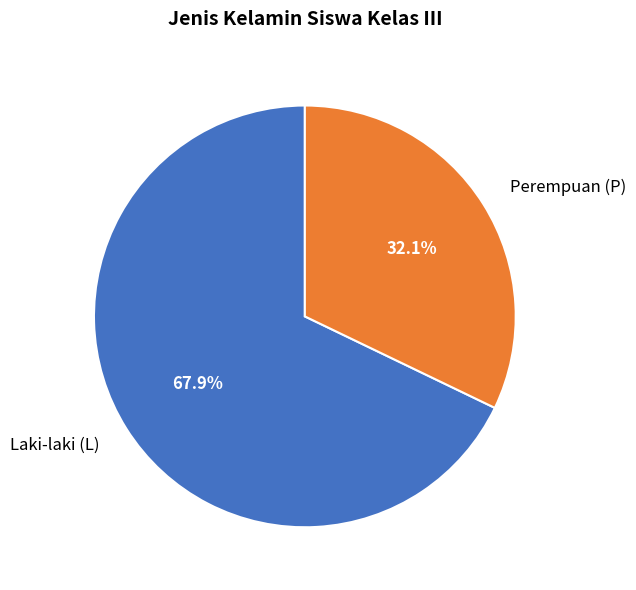

To the nearest percent, what is the difference between the largest and smallest slice percentages?

36%